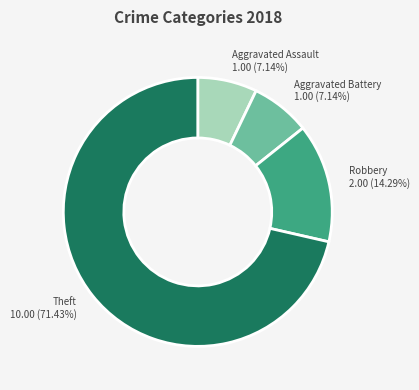

Is there any slice that represents more than half of the pie?

Yes